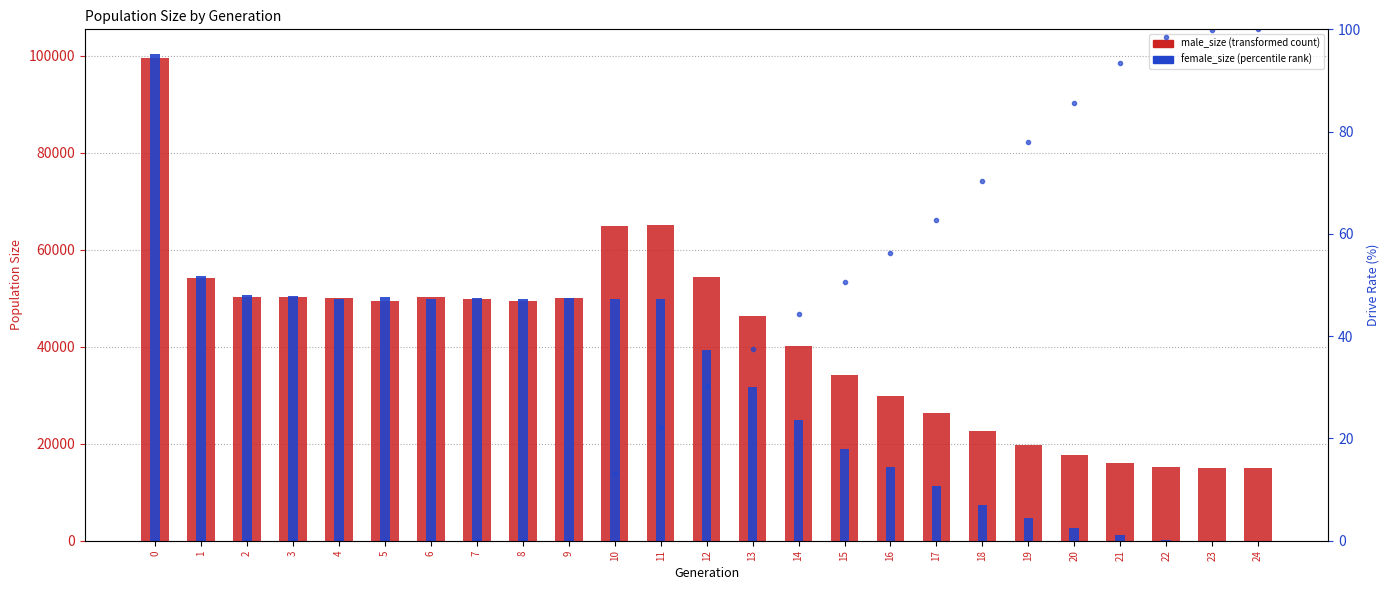

Between 16 and 23, which is larger?

16